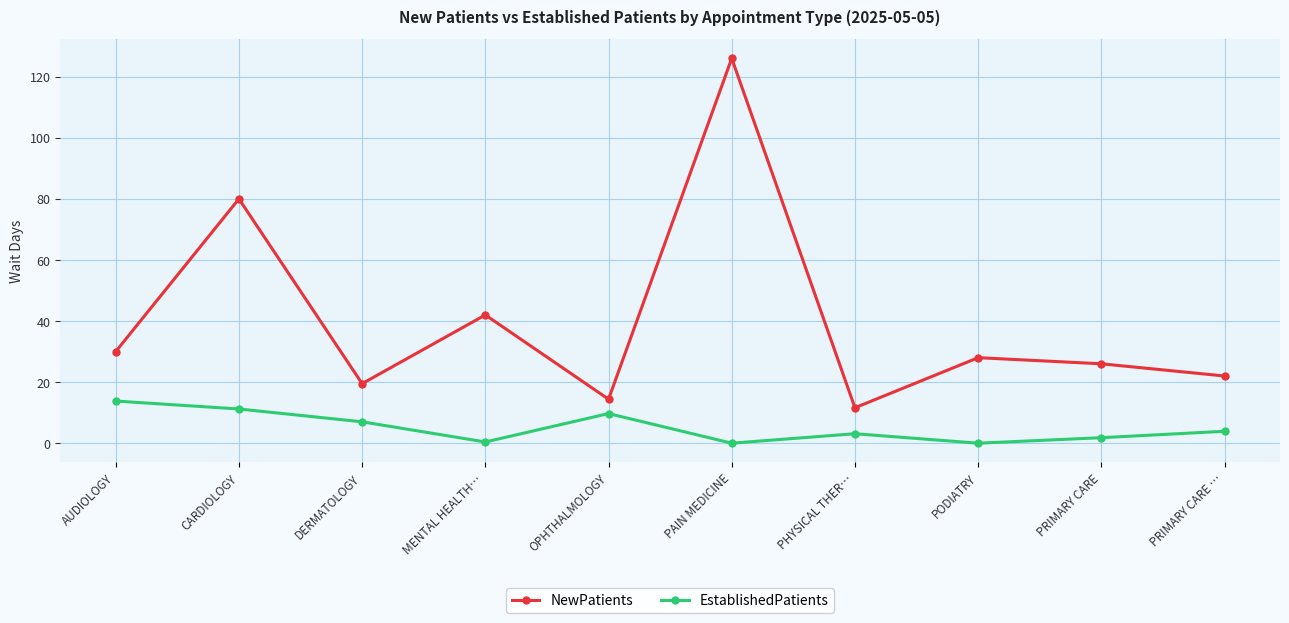

What is the label of the 4th point from the right?

PHYSICAL THER…